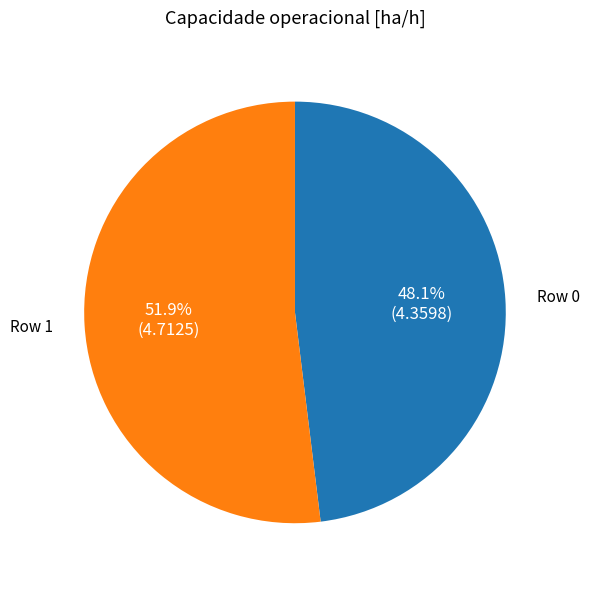

Combined, what portion of the pie is Row 1 and Row 0?

100.0%